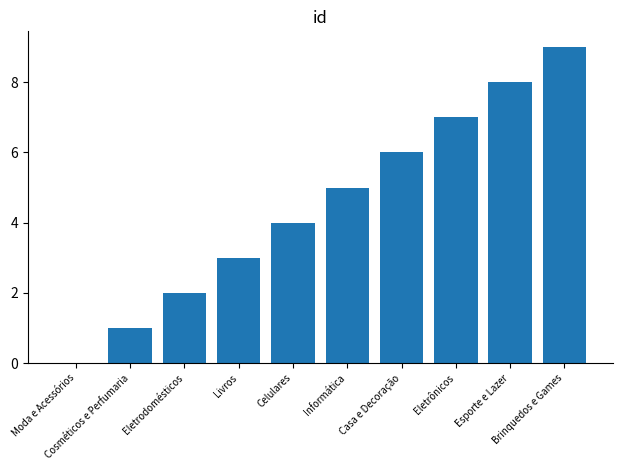

What is the sum of all values?

45